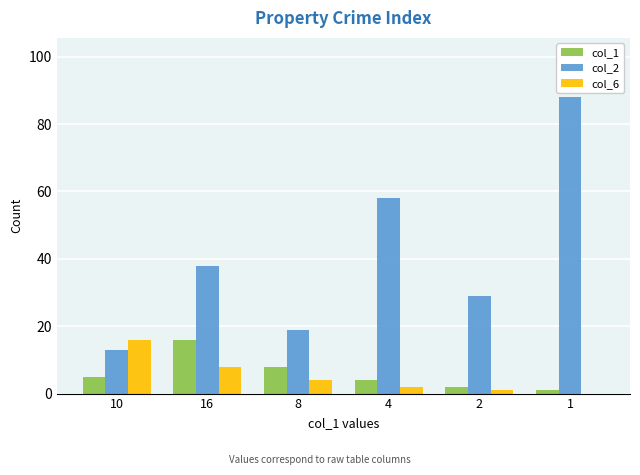

What is the greatest value displayed?

88